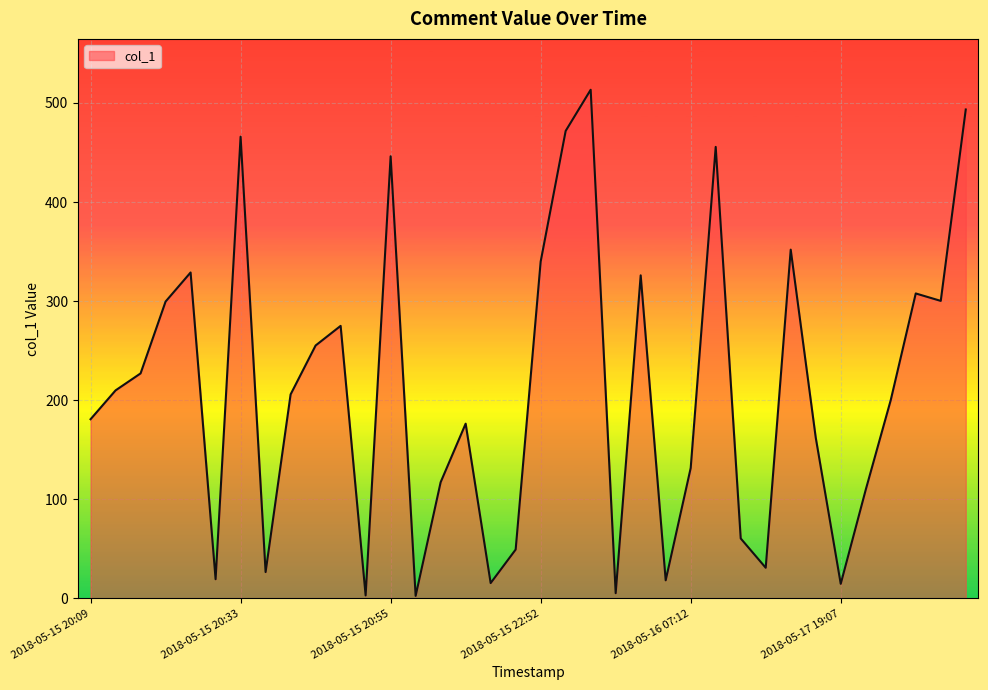

What is the difference between the maximum and minimum values?

510.9